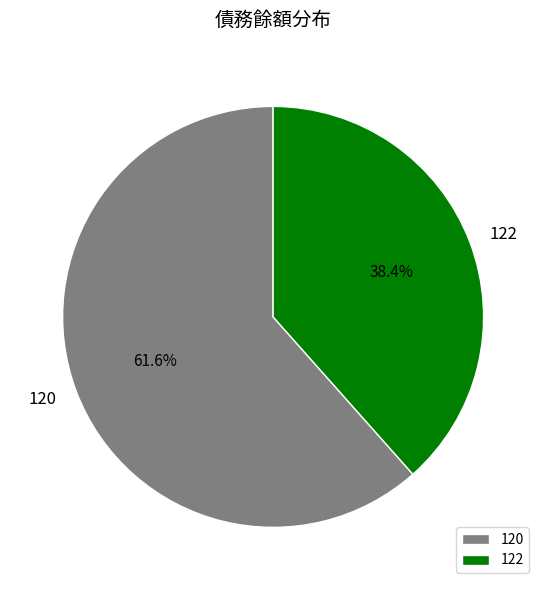

What percentage is the 120 slice, to the nearest percent?

62%